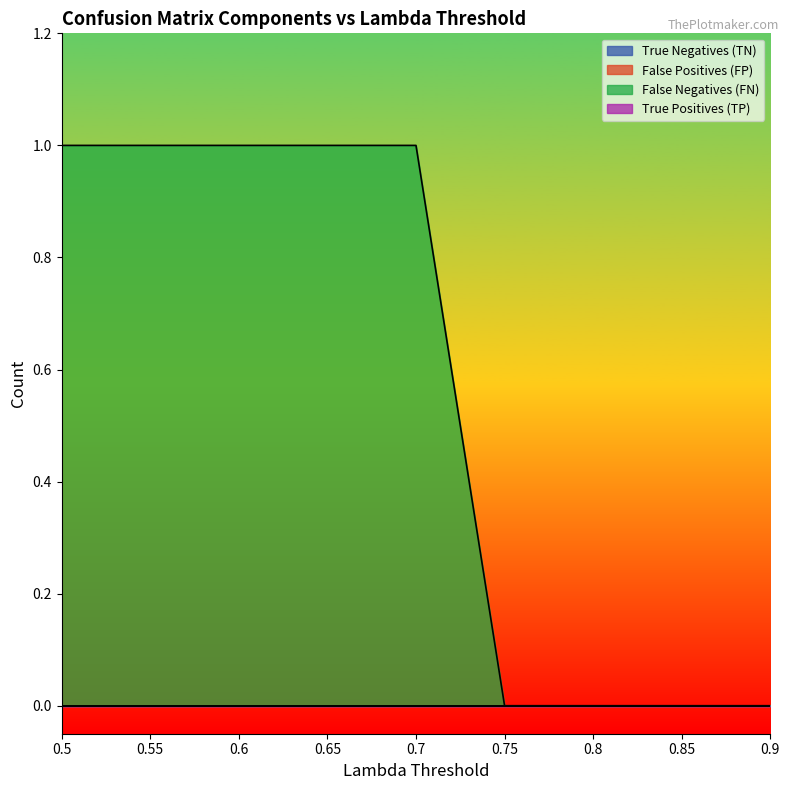

What are all the series names shown in the legend?

True Negatives (TN), False Positives (FP), False Negatives (FN), True Positives (TP)